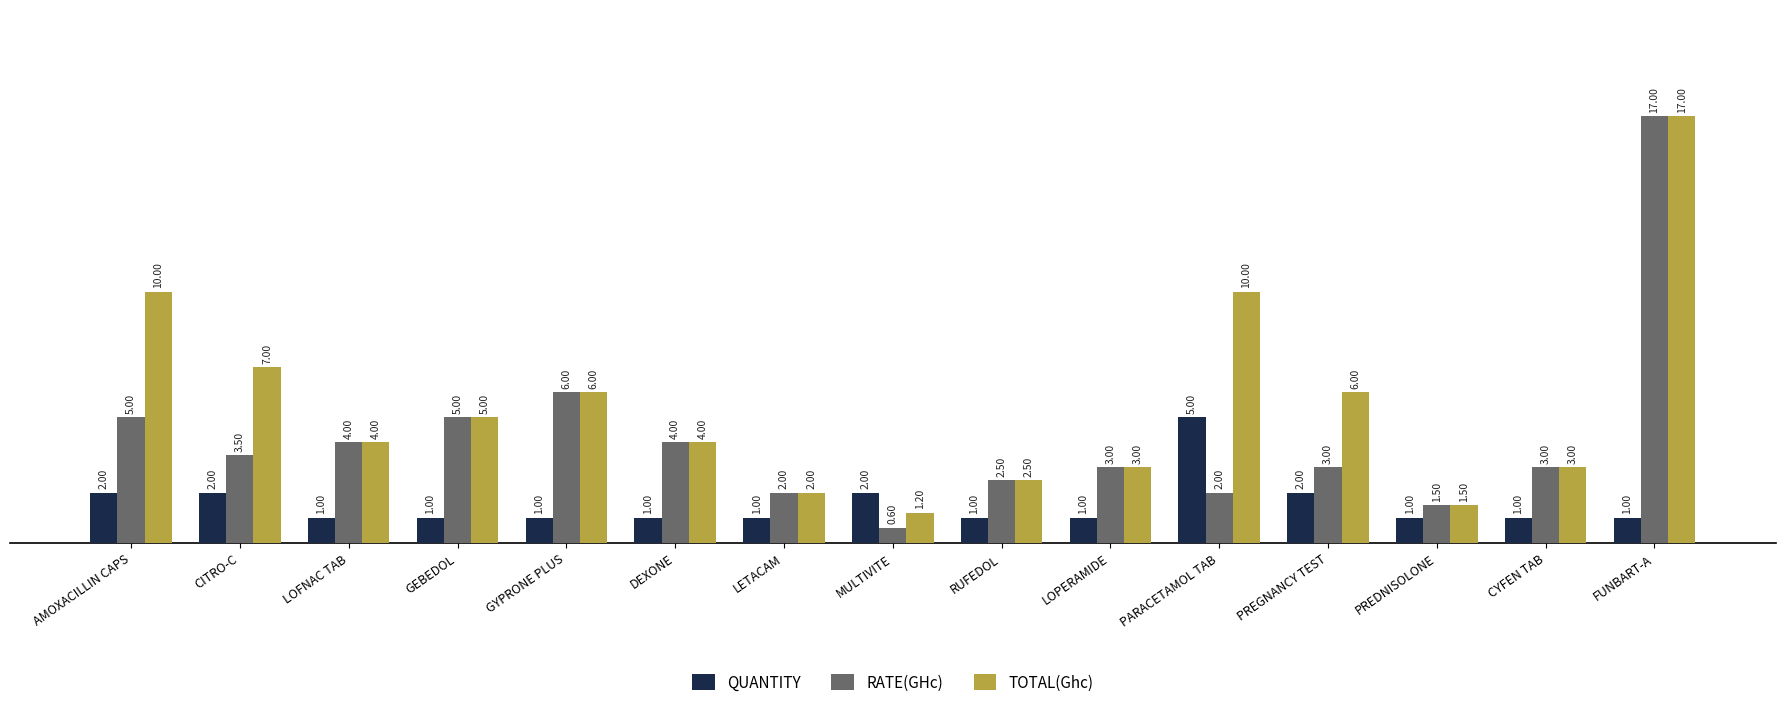

What are all the series names shown in the legend?

QUANTITY, RATE(GHc), TOTAL(Ghc)